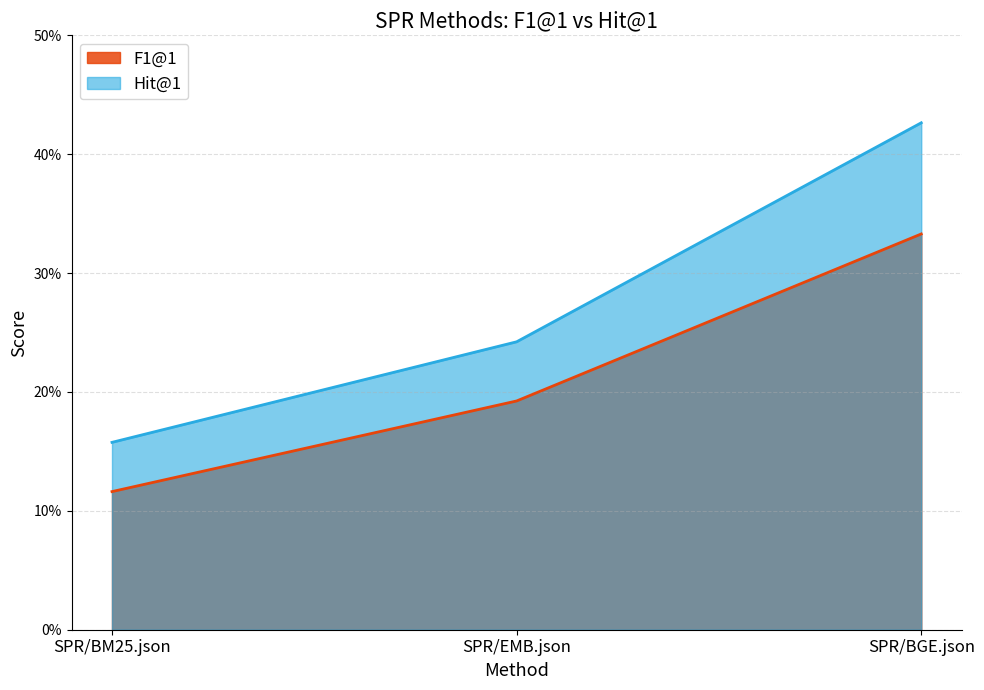

At which label is F1@1 closest to 0?

SPR/BM25.json